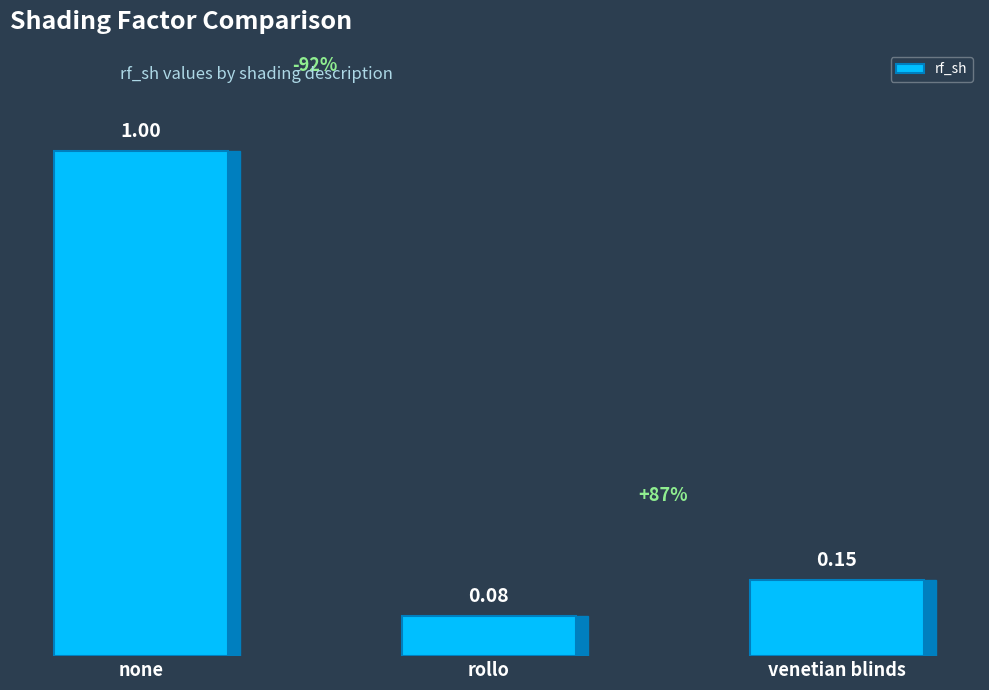

Between none and venetian blinds, which is larger?

none